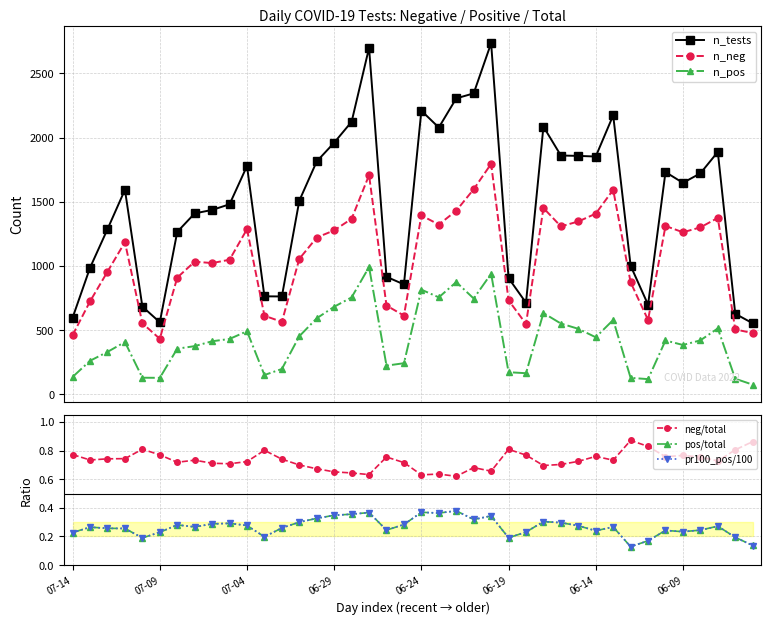

Rank the series by their maximum value, from lowest to highest.

pr100_pos/100, pos/total, neg/total, n_pos, n_neg, n_tests